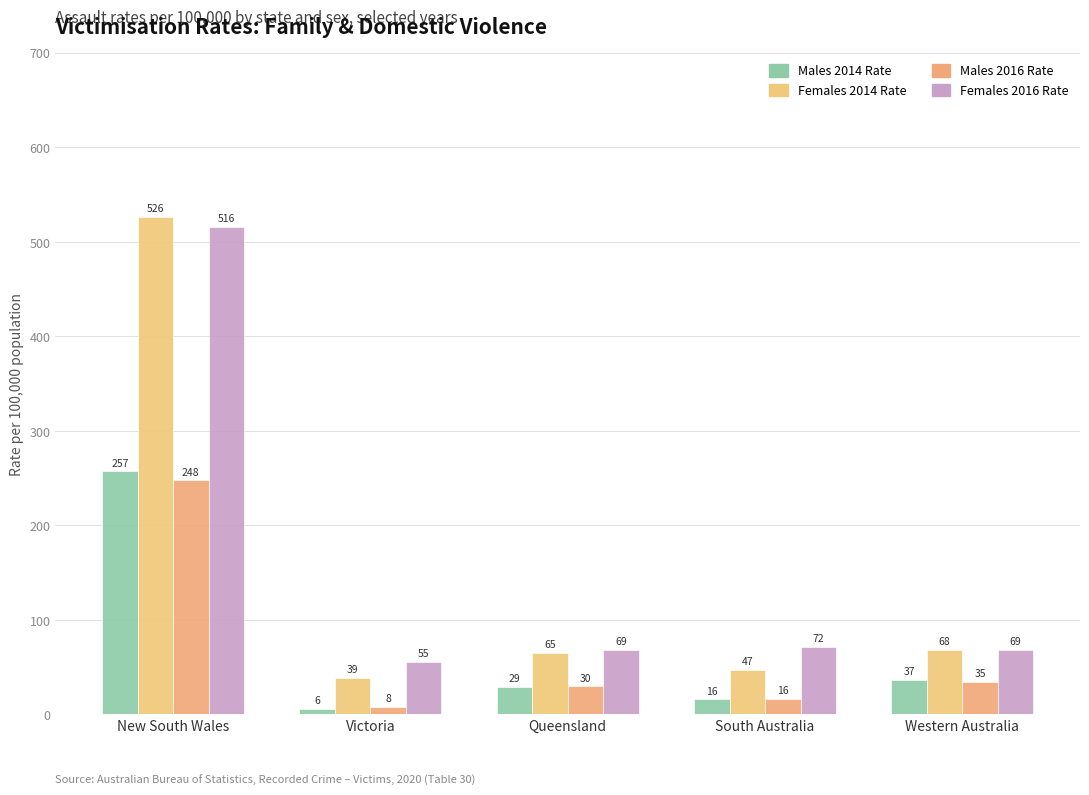

At which label is Females 2014 Rate closest to 282?

Western Australia